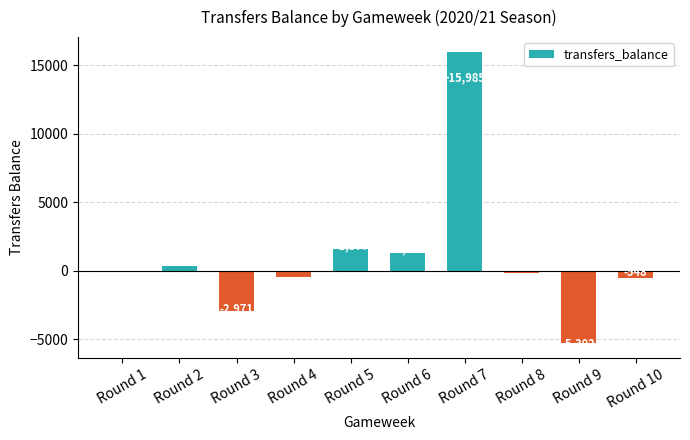

Count the number of categories in the chart.

10